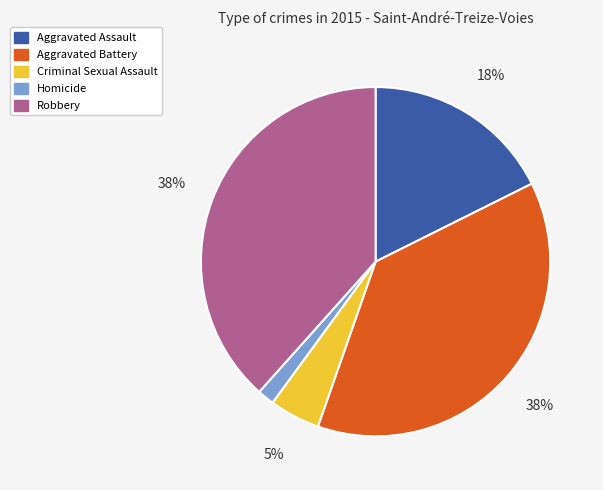

Which has a higher value, Homicide or Robbery?

Robbery